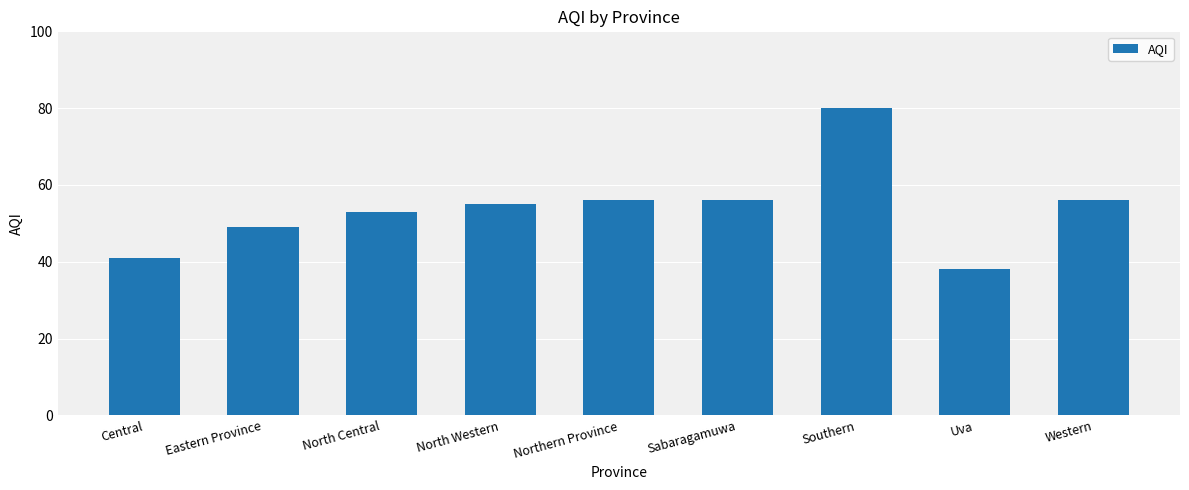

What is the sum of the values at North Western and Western?

111